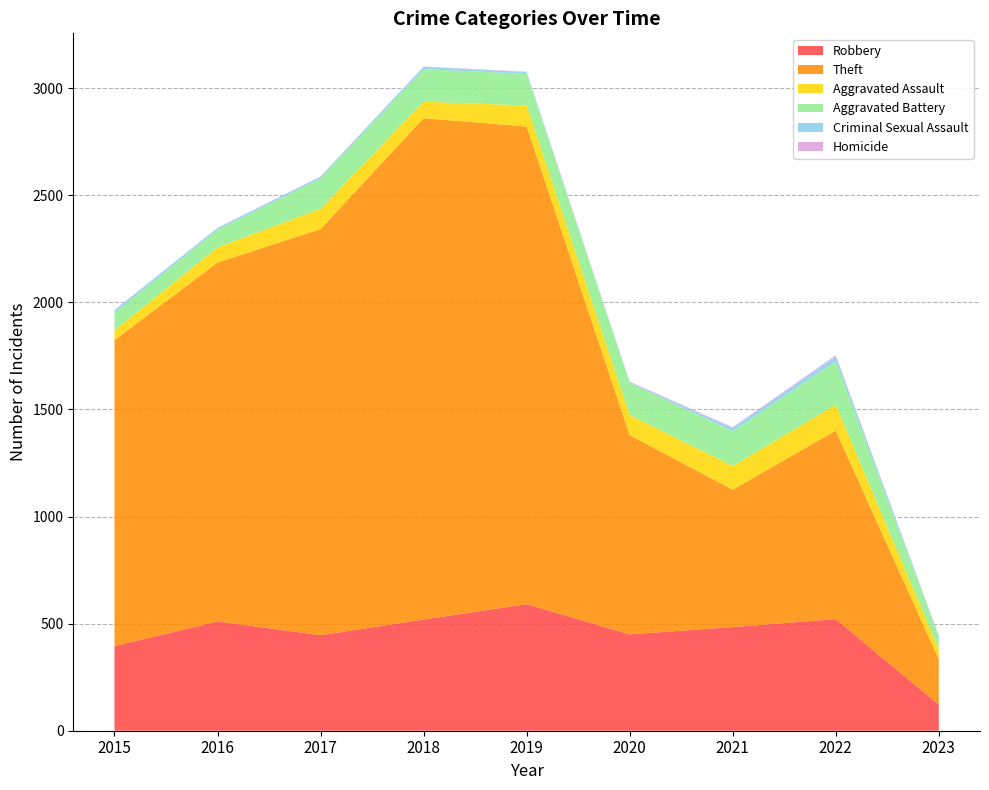

Reading left to right, transcribe all the data shown in this chart.

Robbery: 395	510	446	519	591	450	484	521	122
Theft: 1429	1676	1896	2341	2230	930	642	880	212
Aggravated Assault: 46	71	95	77	98	94	110	121	46
Aggravated Battery: 82	82	142	152	148	150	163	202	57
Criminal Sexual Assault: 12	8	8	11	8	3	14	24	6
Homicide: 0	1	1	1	2	3	4	5	1